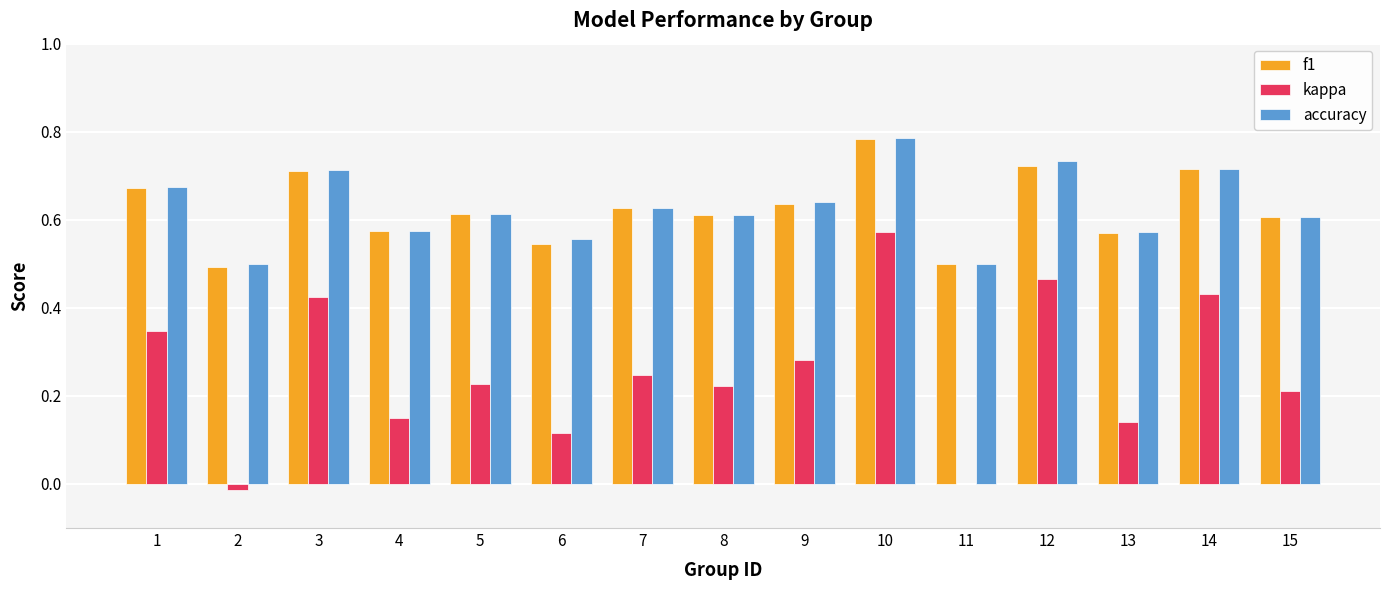

What is the total value across all series at 7?

1.5